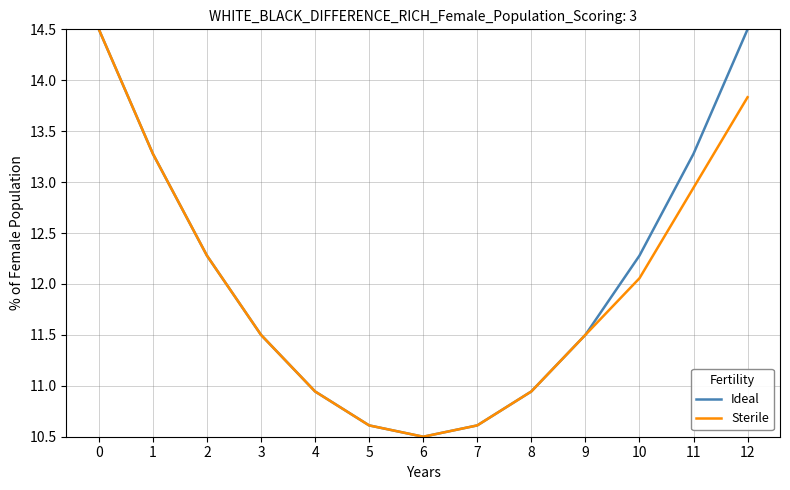

At which category does Sterile reach its first local valley?

6